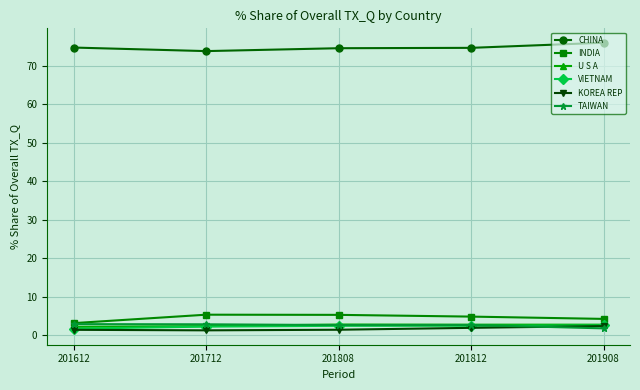

How many times do KOREA REP and TAIWAN cross each other?

1